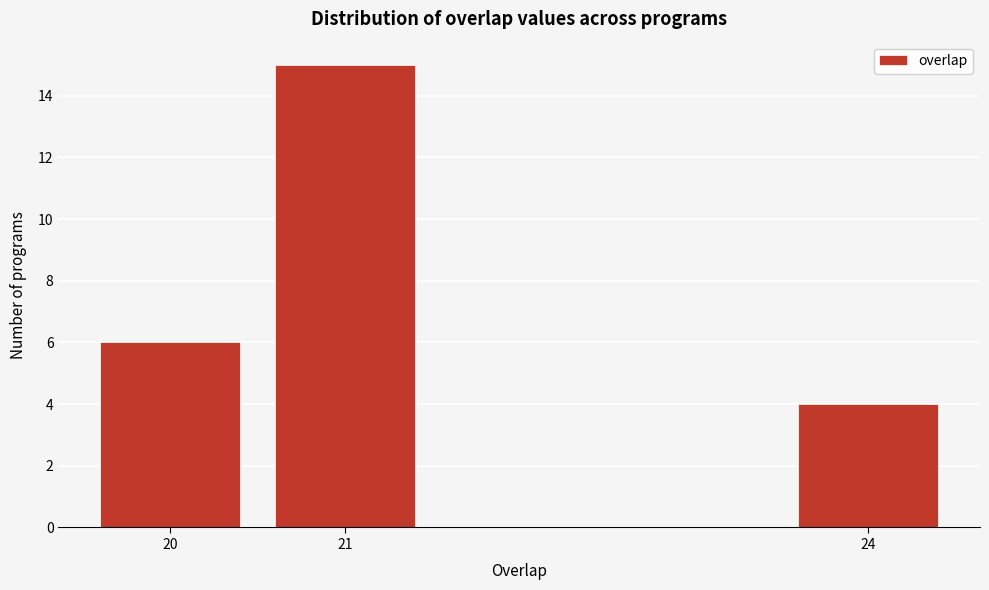

Reading left to right, extract all data points from this chart.

6	15	4